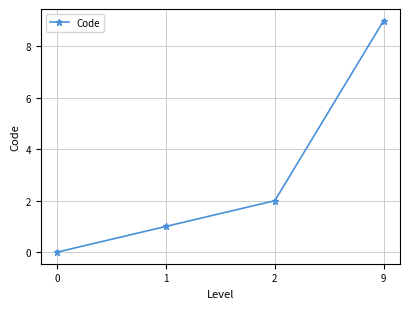

Rank the categories by value from lowest to highest.

0, 1, 2, 9